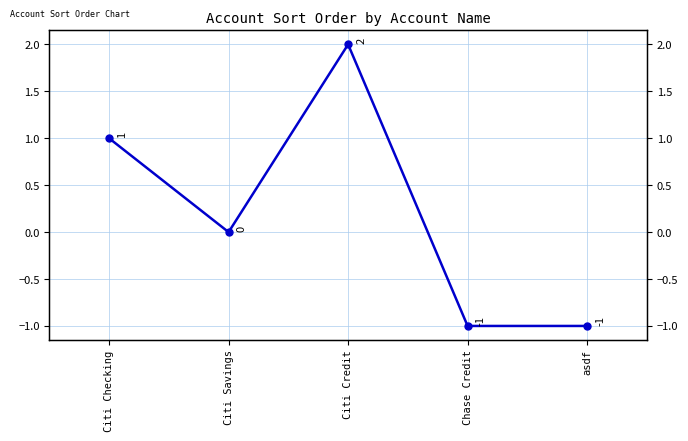

True or false: the data shows 0 at Citi Savings.

True